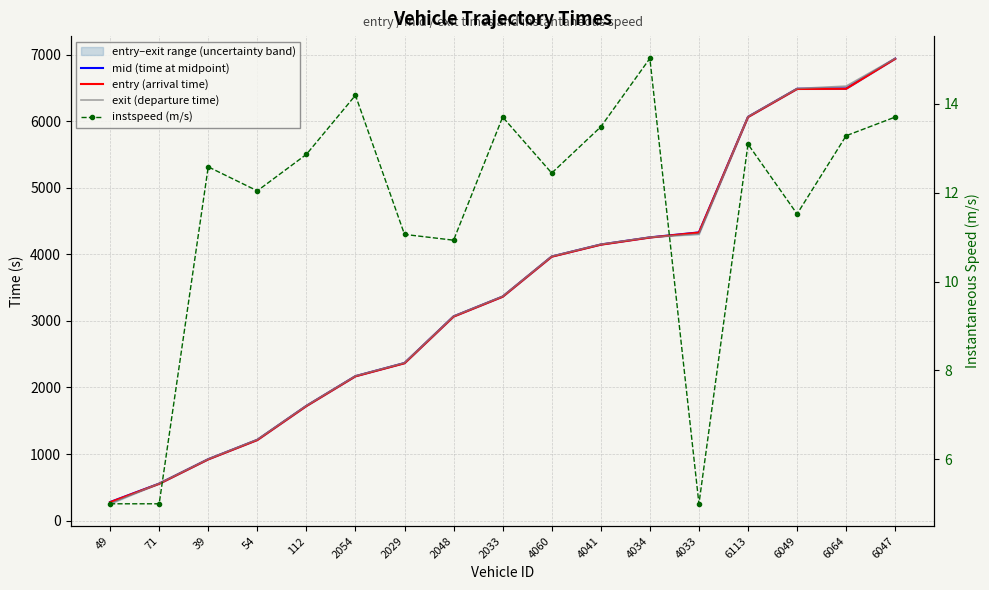

What is the lowest value of the entry (arrival time) series?

275.3